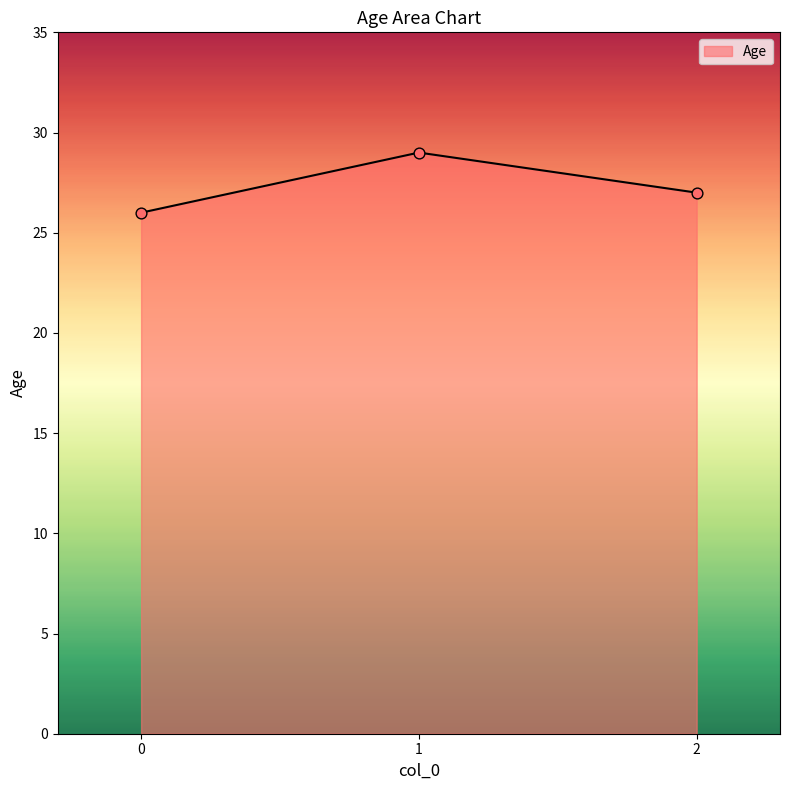

Between 2 and 1, which is larger?

1